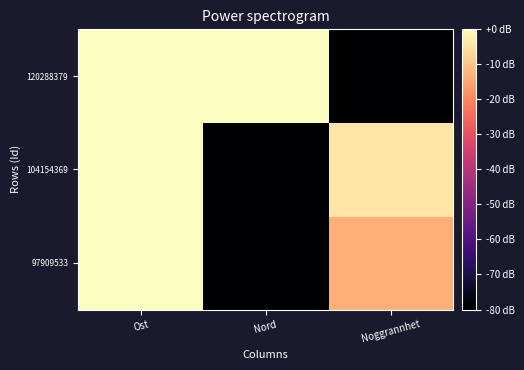

What is the minimum value shown in the chart?

-80.0